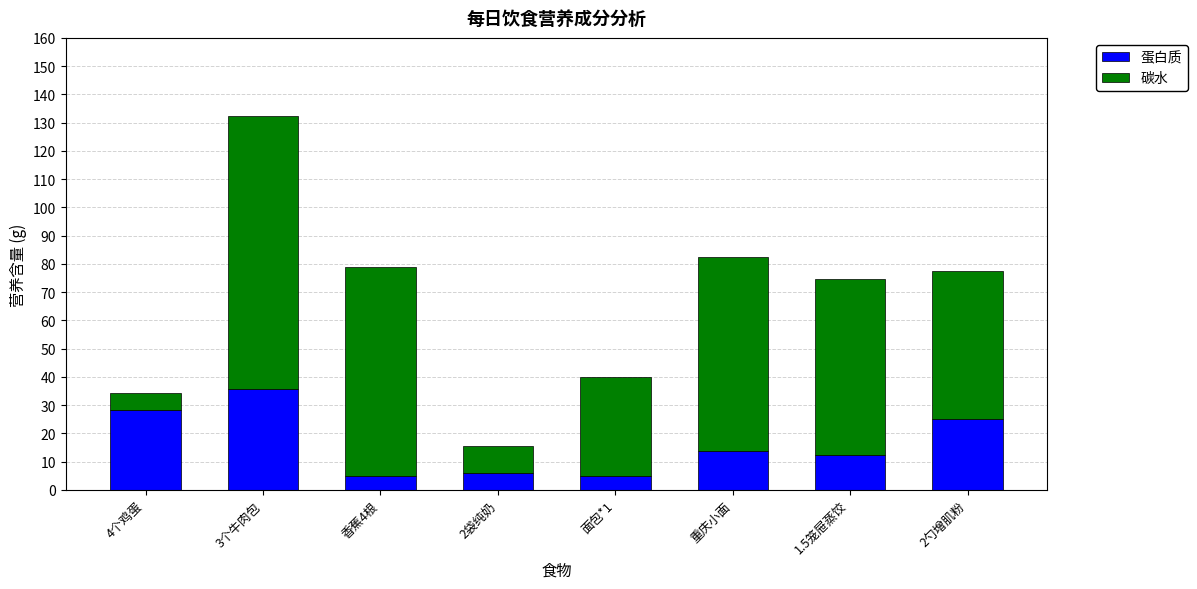

What is the sum of all 蛋白质 values?

131.3